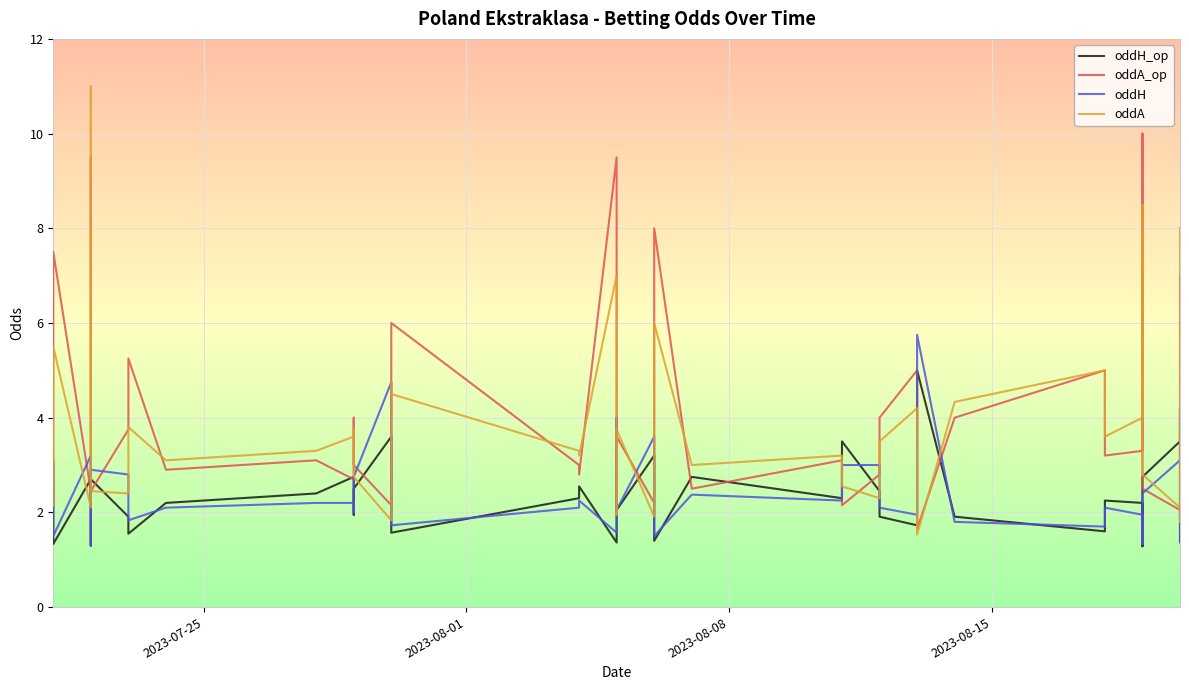

Which series ends up on top after the final intersection of oddA_op and oddH_op?

oddA_op